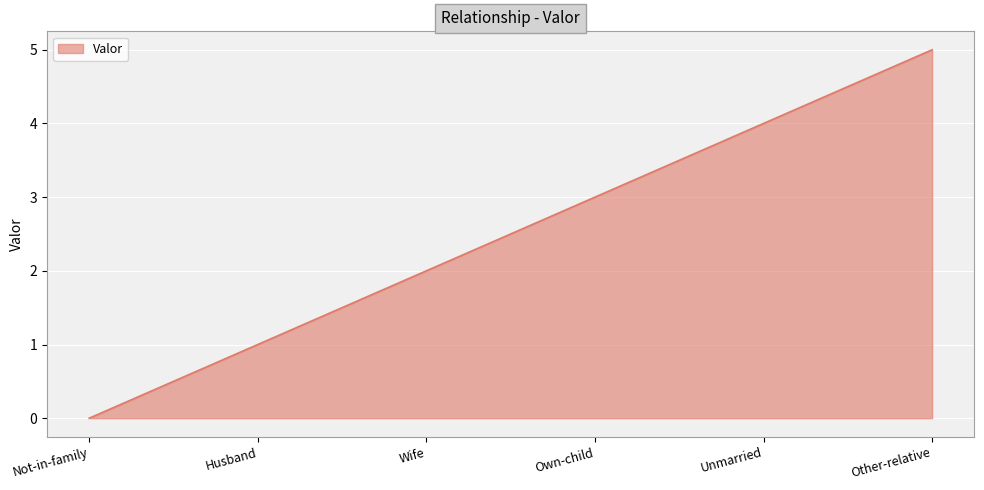

Reading left to right, list all the values displayed in this chart.

0	1	2	3	4	5